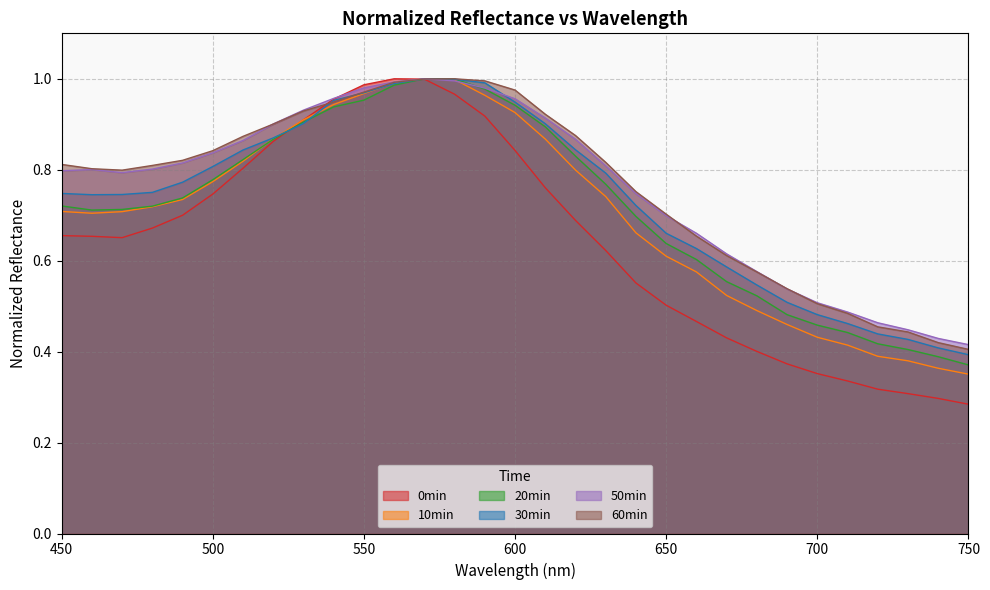

True or false: 0min has more than 0 interior local peaks.

True